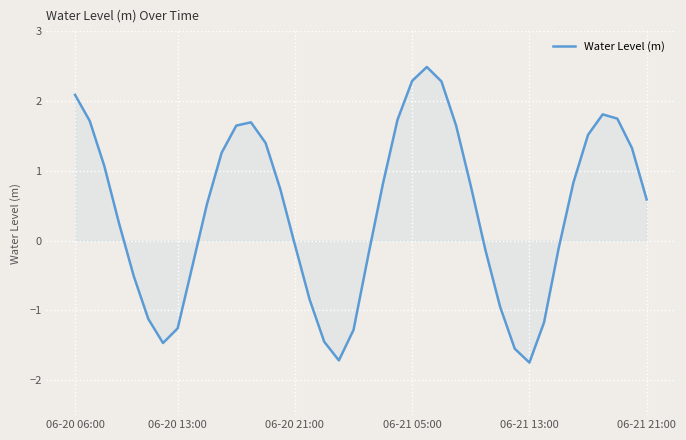

What is the difference between the maximum and minimum values?

4.2